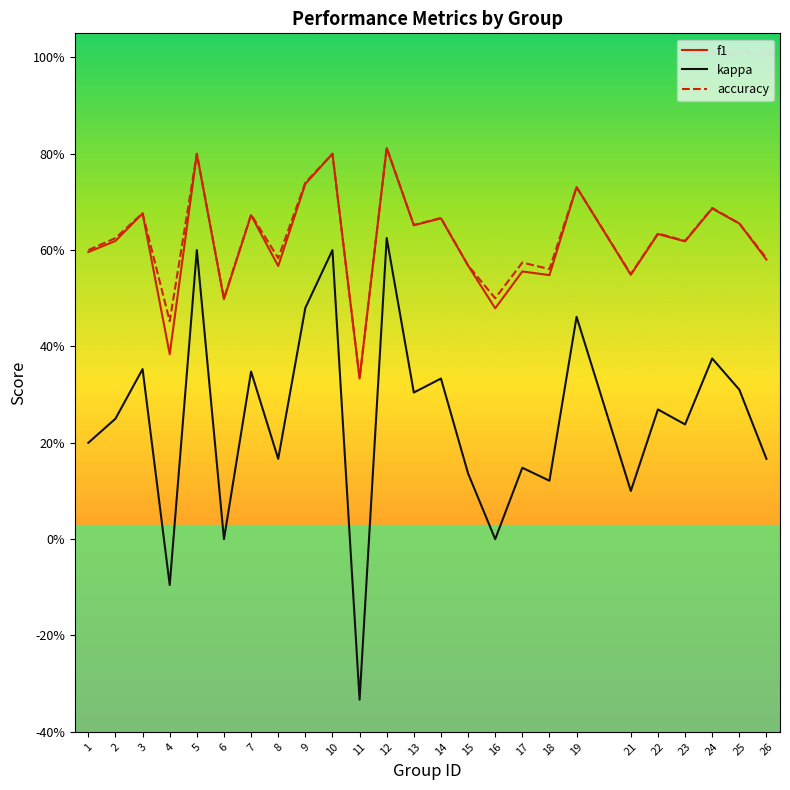

Rank the series at 2 from lowest to highest value.

kappa, f1, accuracy